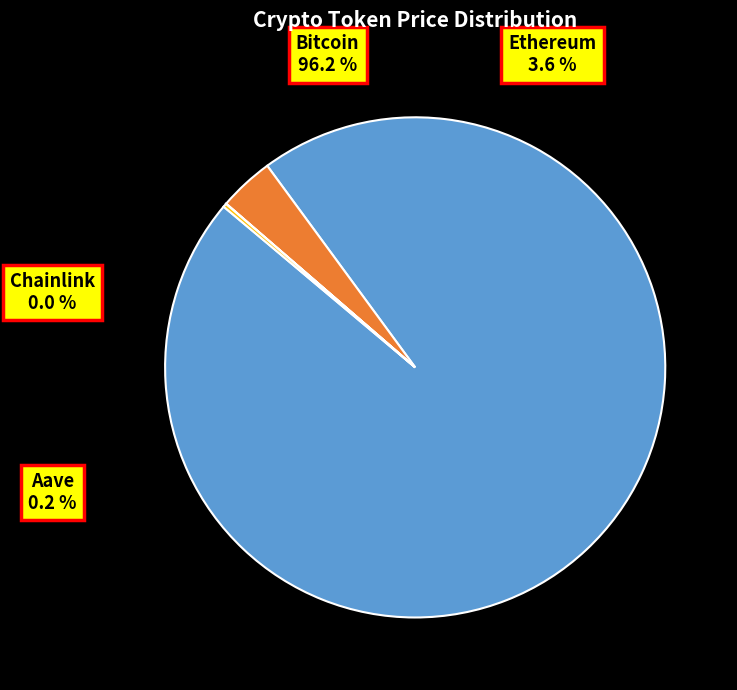

What is the largest slice in the pie chart?

Bitcoin